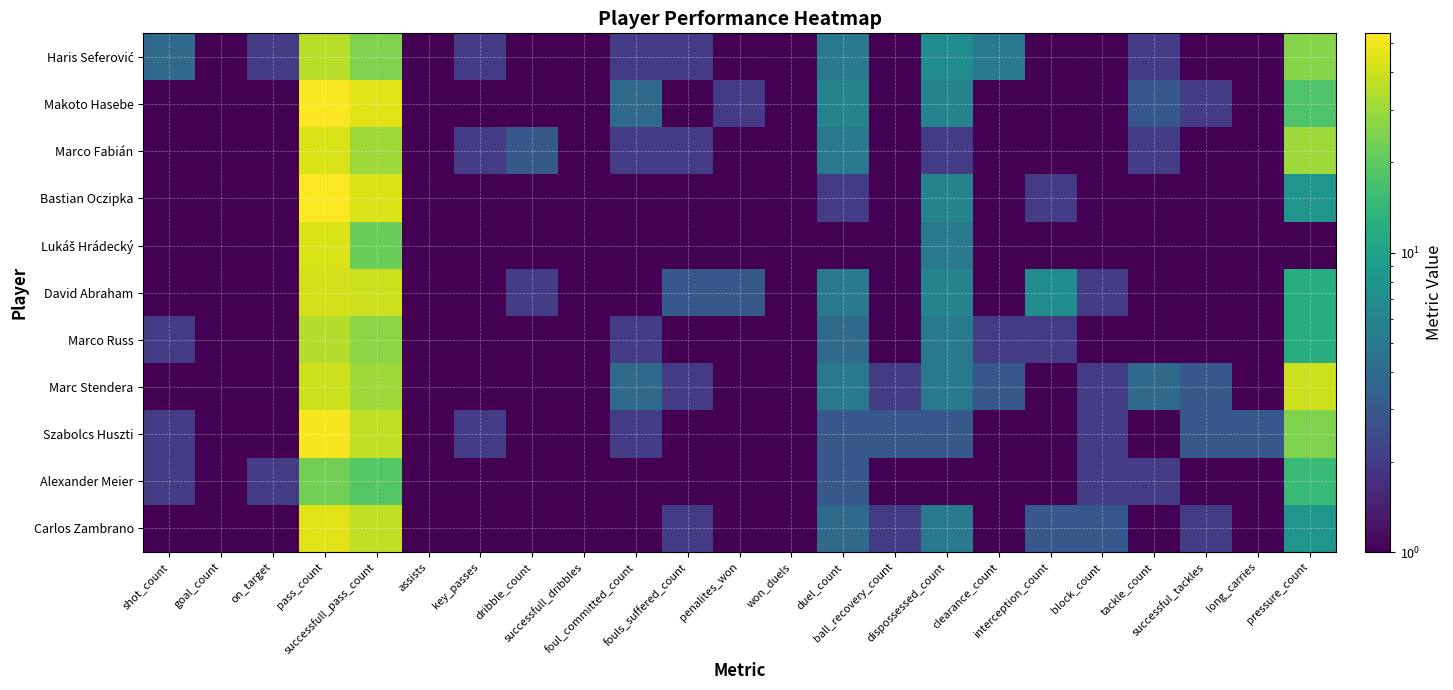

Rank the series by their maximum value, from lowest to highest.

Alexander Meier, Marco Russ, Haris Seferović, Marc Stendera, David Abraham, Marco Fabián, Lukáš Hrádecký, Carlos Zambrano, Szabolcs Huszti, Makoto Hasebe, Bastian Oczipka